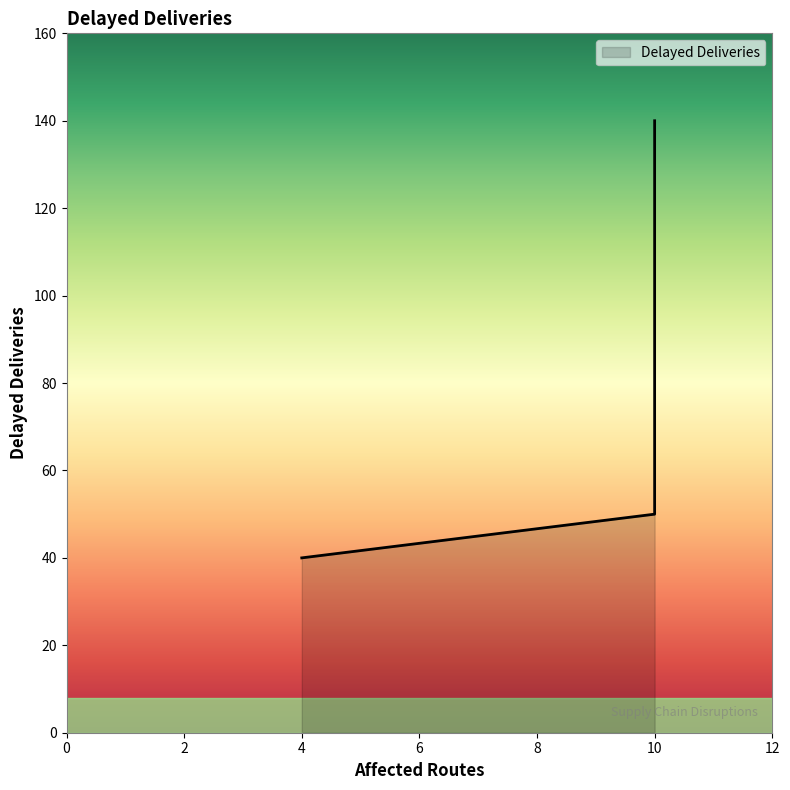

What is the smallest value displayed?

40